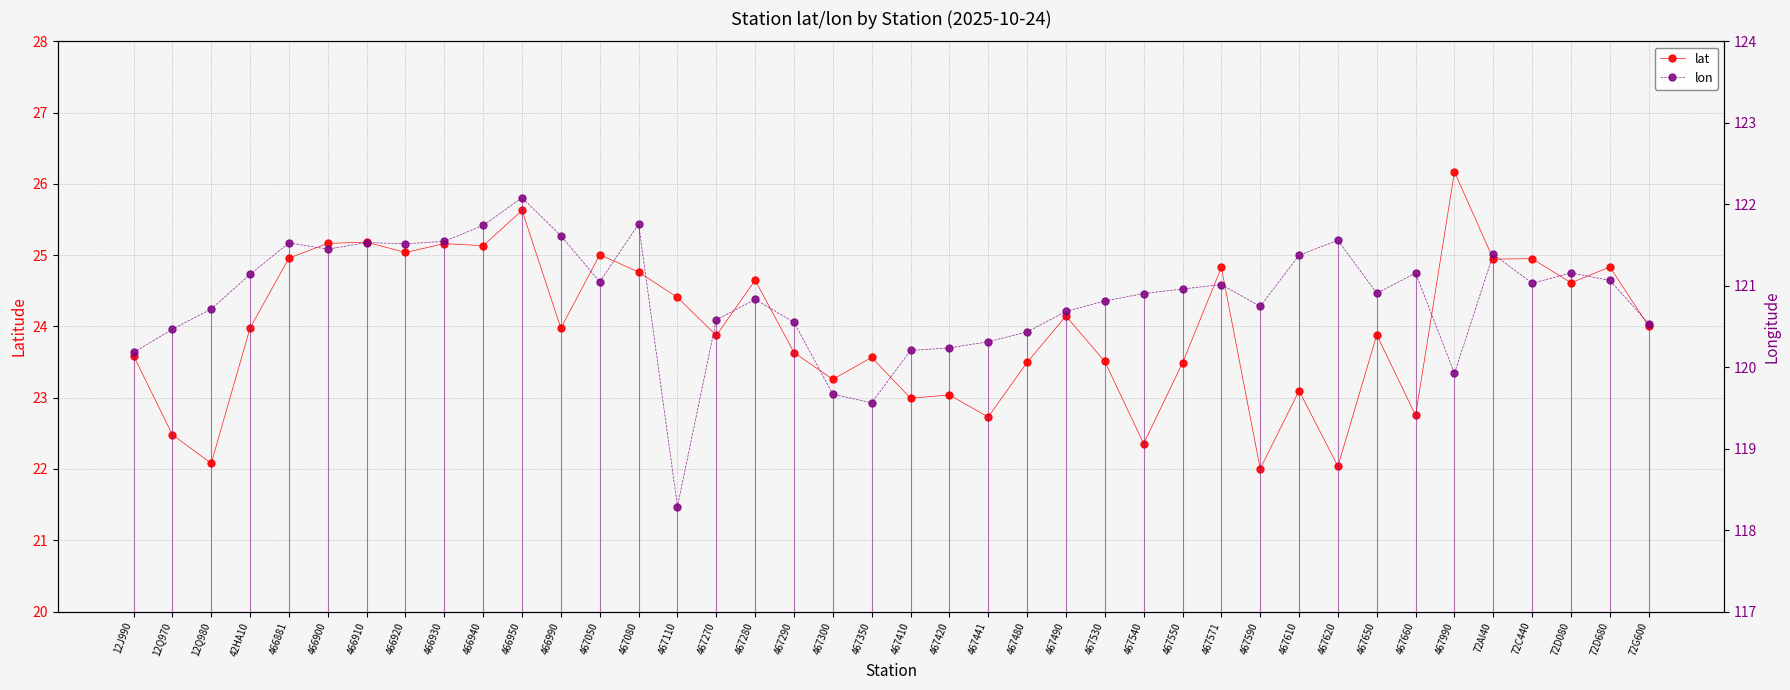

What is the average value of the lon series?

120.9